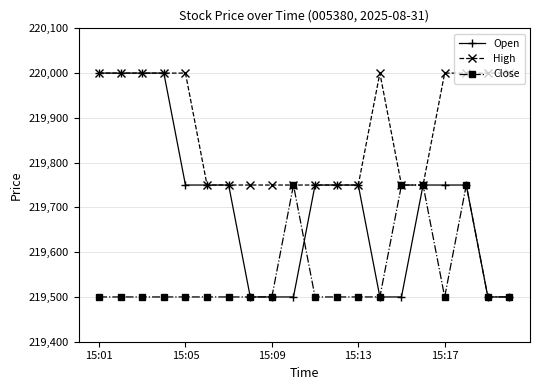

What is the maximum value shown in the chart?

220000